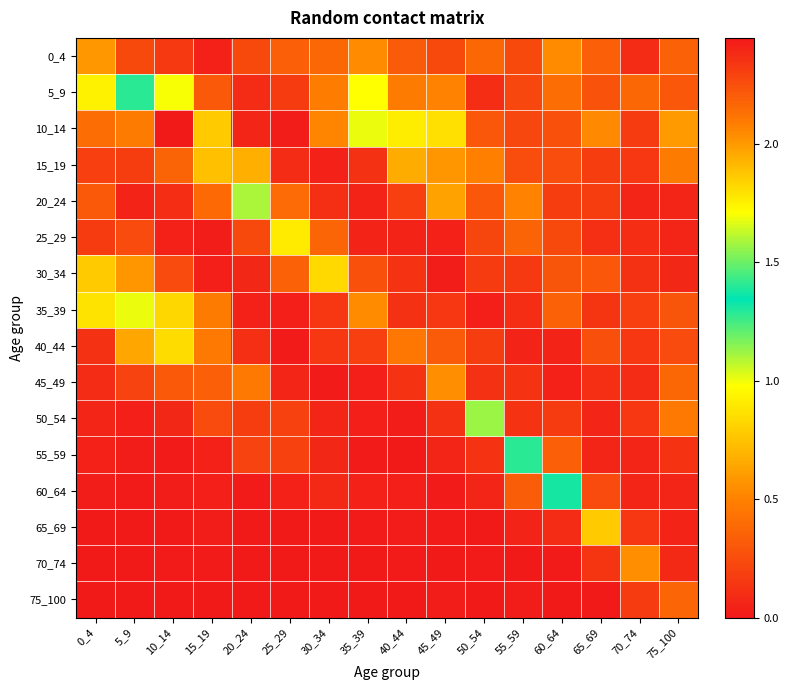

How many categories are shown in the chart?

16